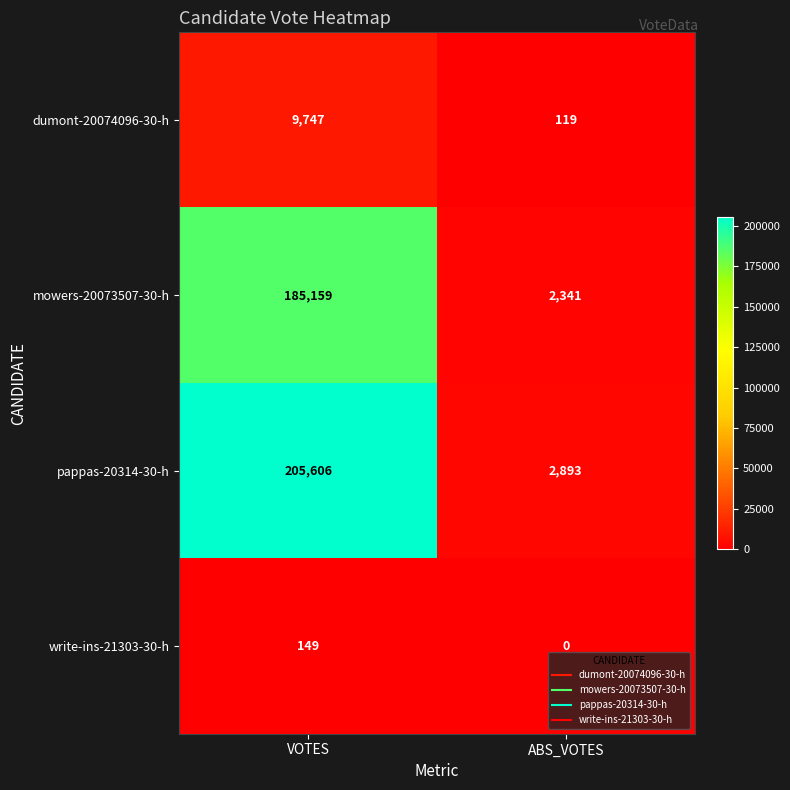

What is the difference between the highest and lowest values at VOTES?

205457